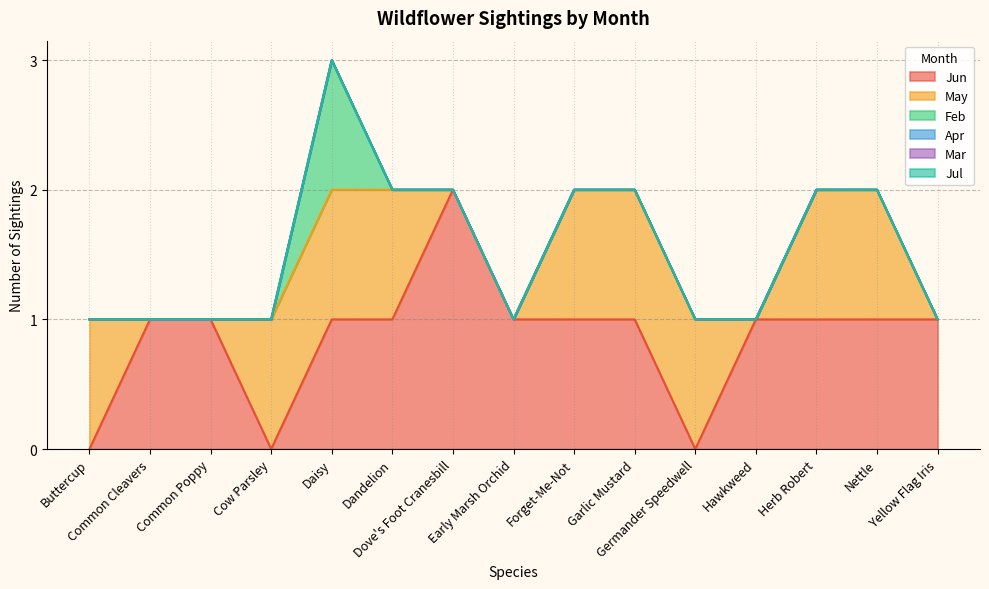

Reading right to left, what are all the values shown in this chart?

Jun: Yellow Flag Iris=1	Nettle=1	Herb Robert=1	Hawkweed=1	Germander Speedwell=0	Garlic Mustard=1	Forget-Me-Not=1	Early Marsh Orchid=1	Dove's Foot Cranesbill=2	Dandelion=1	Daisy=1	Cow Parsley=0	Common Poppy=1	Common Cleavers=1	Buttercup=0
May: Yellow Flag Iris=0	Nettle=1	Herb Robert=1	Hawkweed=0	Germander Speedwell=1	Garlic Mustard=1	Forget-Me-Not=1	Early Marsh Orchid=0	Dove's Foot Cranesbill=0	Dandelion=1	Daisy=1	Cow Parsley=1	Common Poppy=0	Common Cleavers=0	Buttercup=1
Feb: Yellow Flag Iris=0	Nettle=0	Herb Robert=0	Hawkweed=0	Germander Speedwell=0	Garlic Mustard=0	Forget-Me-Not=0	Early Marsh Orchid=0	Dove's Foot Cranesbill=0	Dandelion=0	Daisy=1	Cow Parsley=0	Common Poppy=0	Common Cleavers=0	Buttercup=0
Apr: Yellow Flag Iris=0	Nettle=0	Herb Robert=0	Hawkweed=0	Germander Speedwell=0	Garlic Mustard=0	Forget-Me-Not=0	Early Marsh Orchid=0	Dove's Foot Cranesbill=0	Dandelion=0	Daisy=0	Cow Parsley=0	Common Poppy=0	Common Cleavers=0	Buttercup=0
Mar: Yellow Flag Iris=0	Nettle=0	Herb Robert=0	Hawkweed=0	Germander Speedwell=0	Garlic Mustard=0	Forget-Me-Not=0	Early Marsh Orchid=0	Dove's Foot Cranesbill=0	Dandelion=0	Daisy=0	Cow Parsley=0	Common Poppy=0	Common Cleavers=0	Buttercup=0
Jul: Yellow Flag Iris=0	Nettle=0	Herb Robert=0	Hawkweed=0	Germander Speedwell=0	Garlic Mustard=0	Forget-Me-Not=0	Early Marsh Orchid=0	Dove's Foot Cranesbill=0	Dandelion=0	Daisy=0	Cow Parsley=0	Common Poppy=0	Common Cleavers=0	Buttercup=0